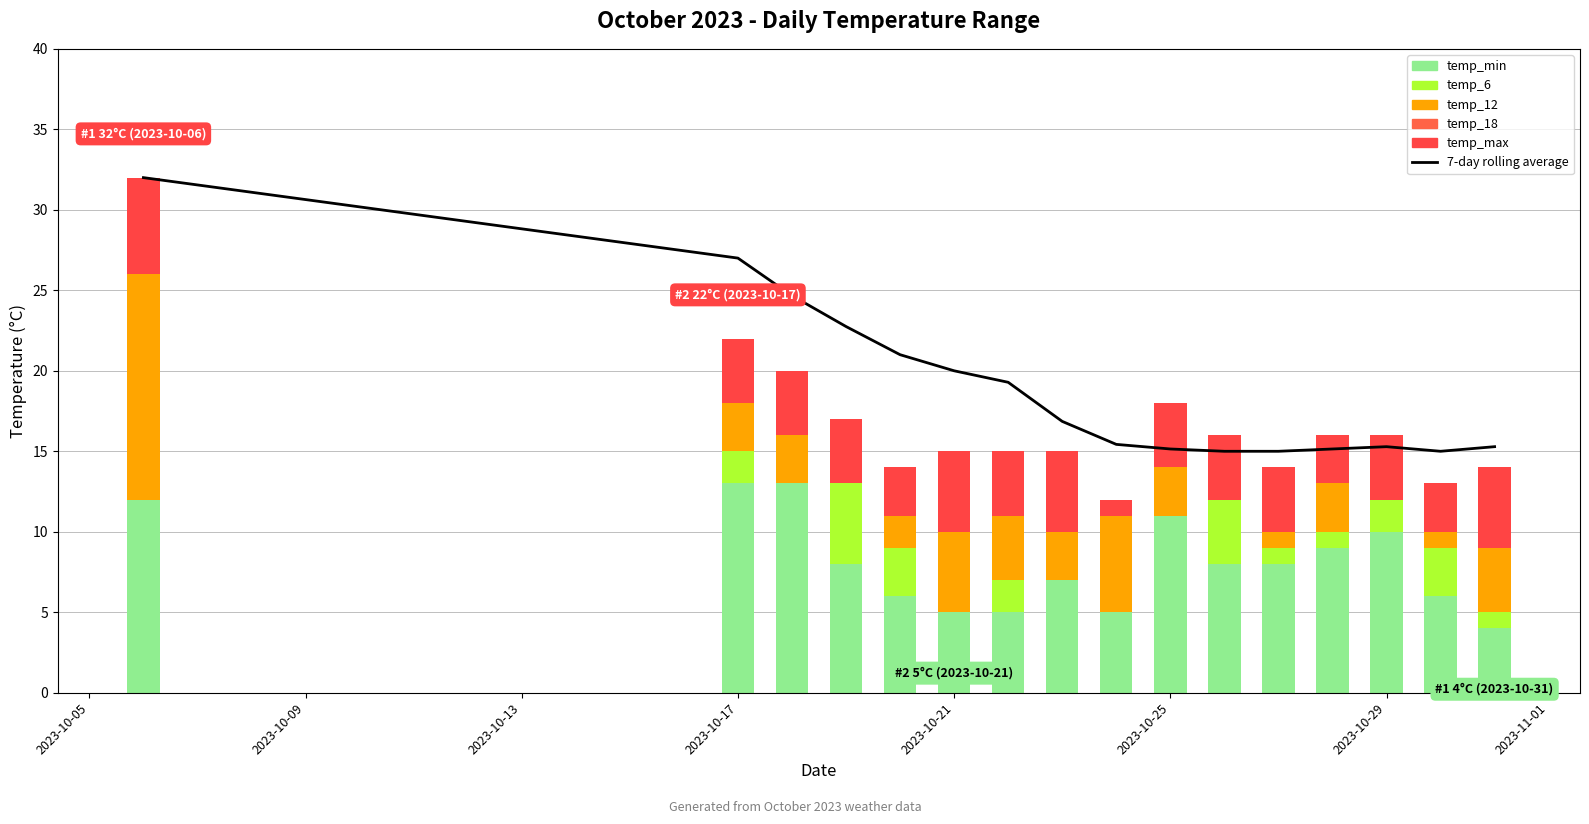

What is the average value of the temp_max series?

3.9